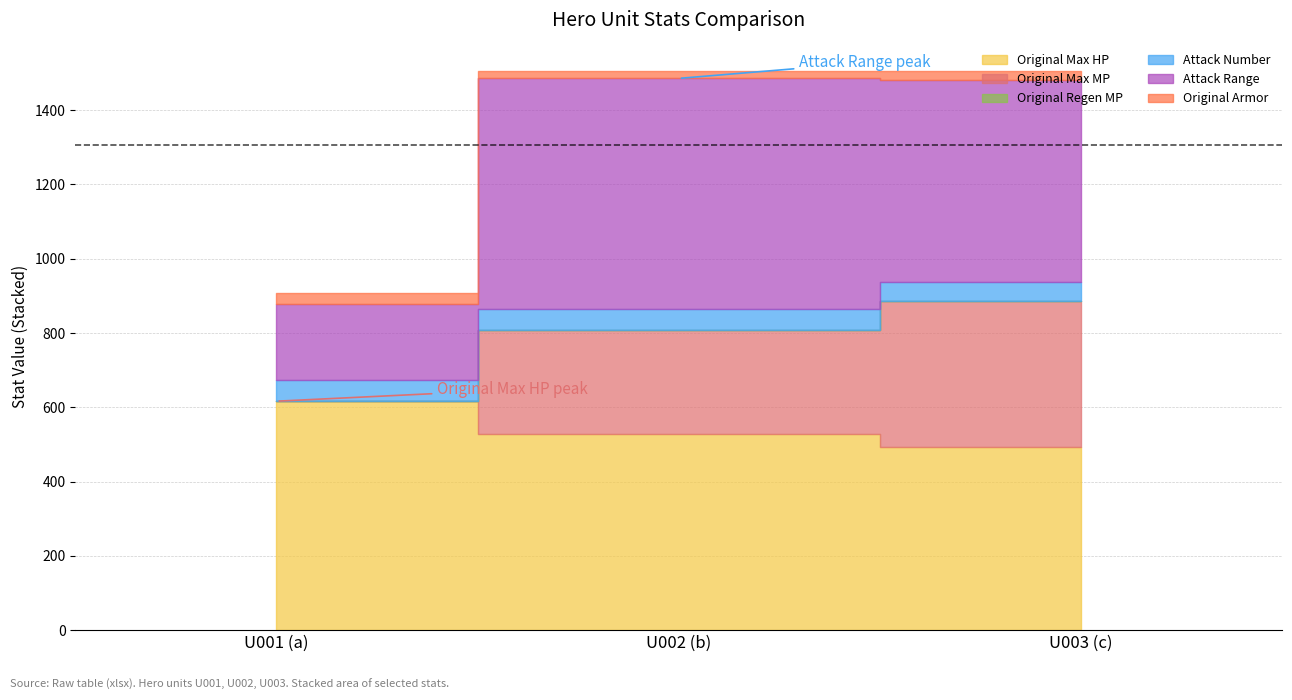

Count the number of data series in this chart.

6